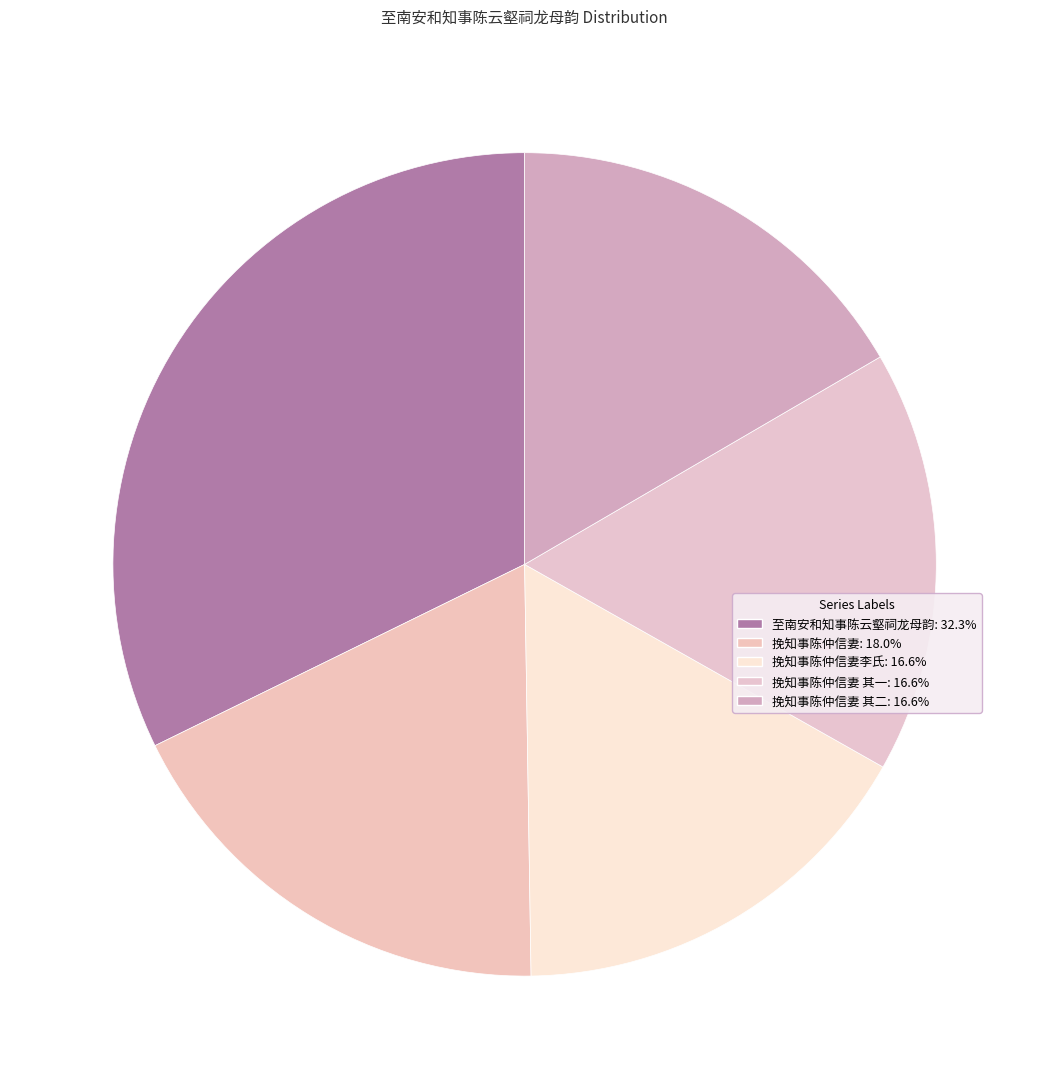

Which category has the biggest portion of the pie?

至南安和知事陈云壑祠龙母韵